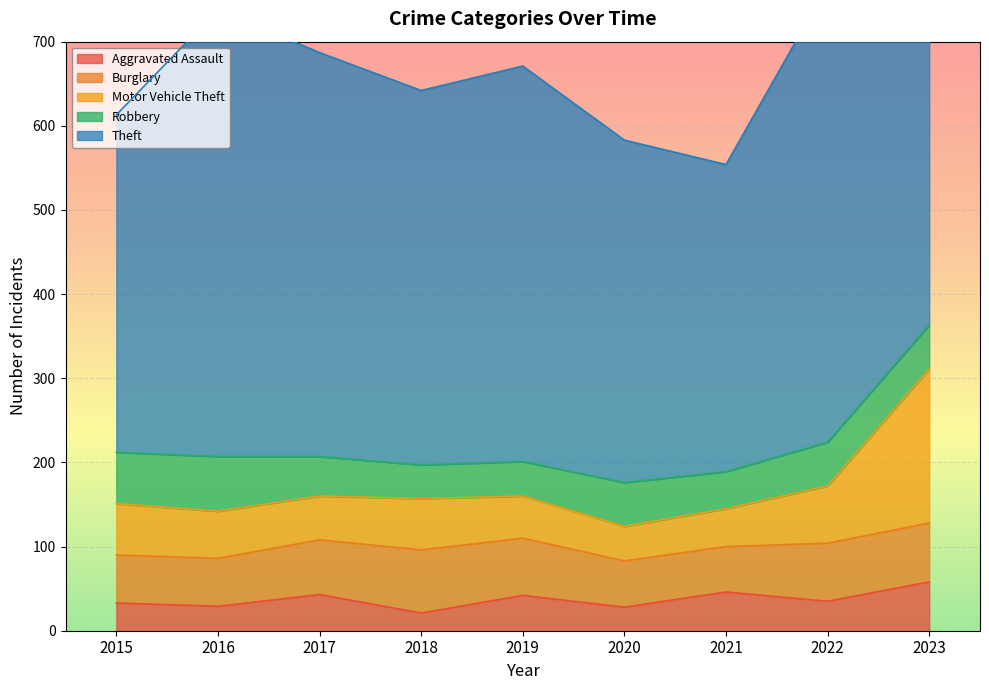

What are all the series names shown in the legend?

Aggravated Assault, Burglary, Motor Vehicle Theft, Robbery, Theft